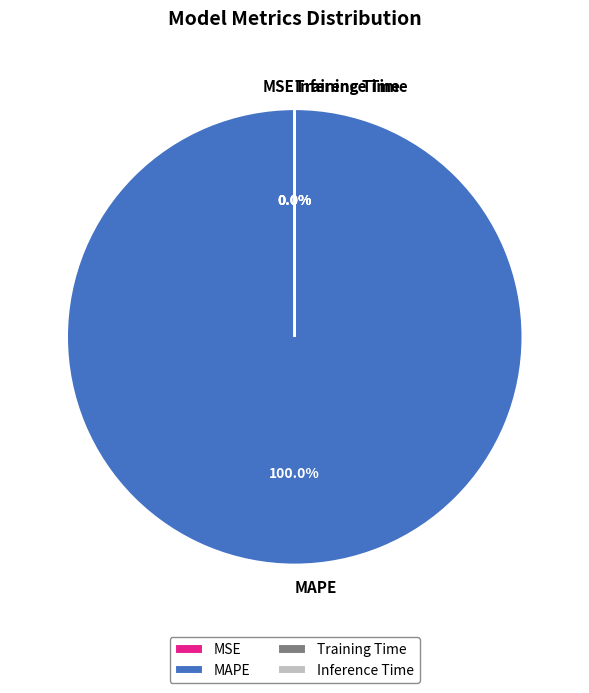

Is it true that MAPE is 99% of the pie?

False